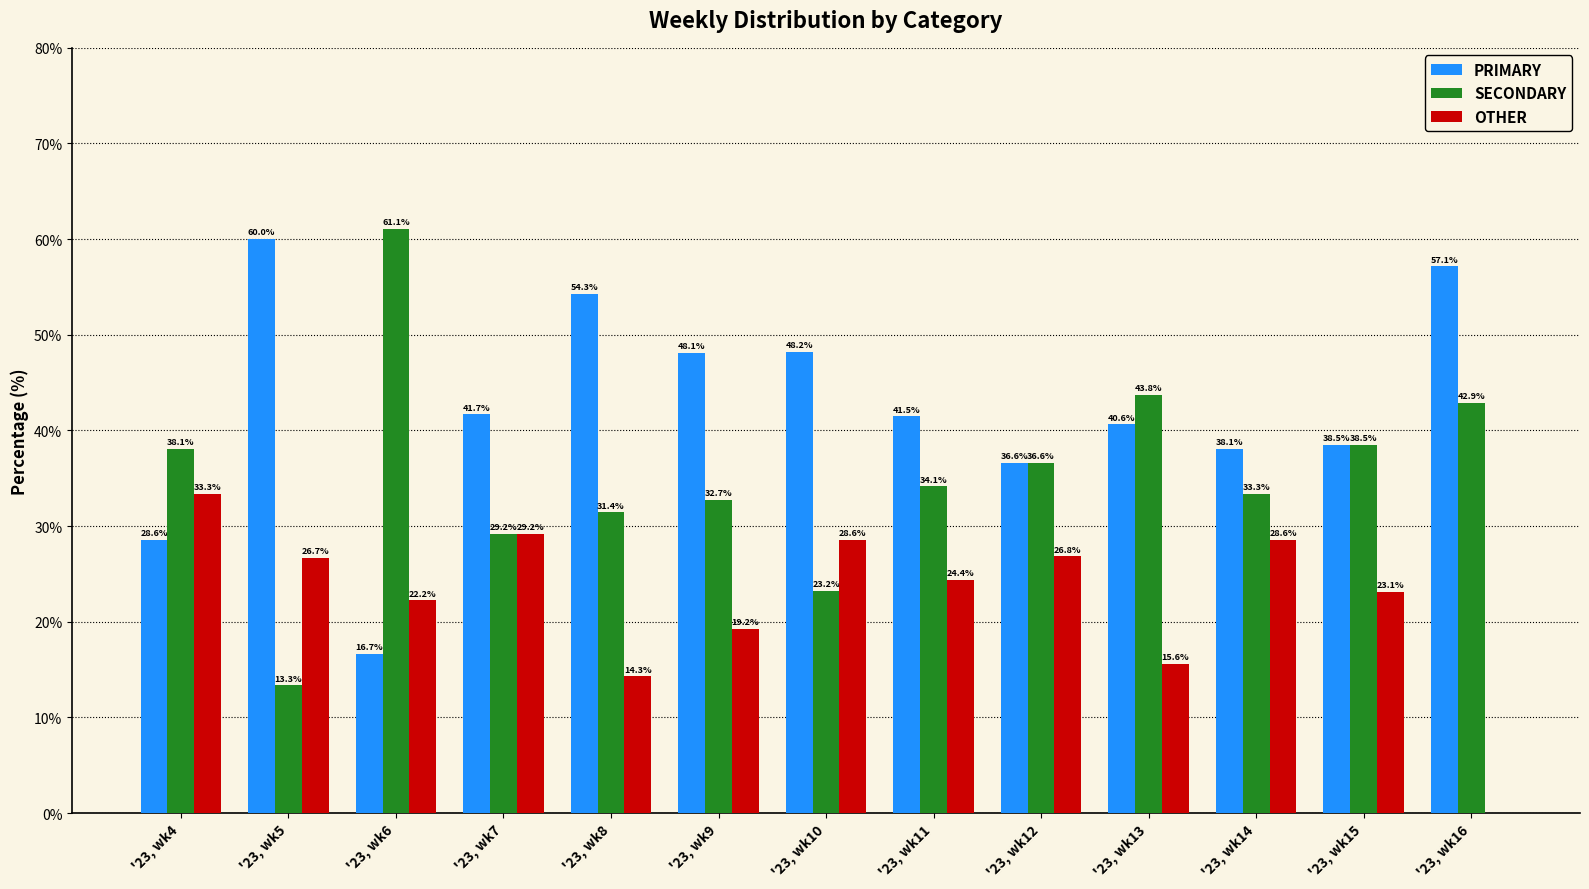

Is it true that OTHER equals 22.2 at '23, wk6?

True